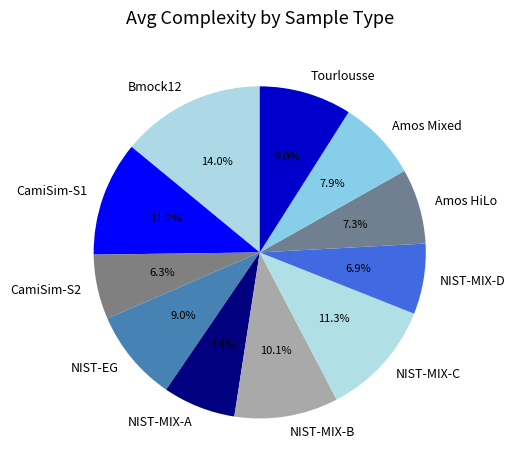

Do NIST-MIX-D and NIST-MIX-A together represent more than half of the pie?

No